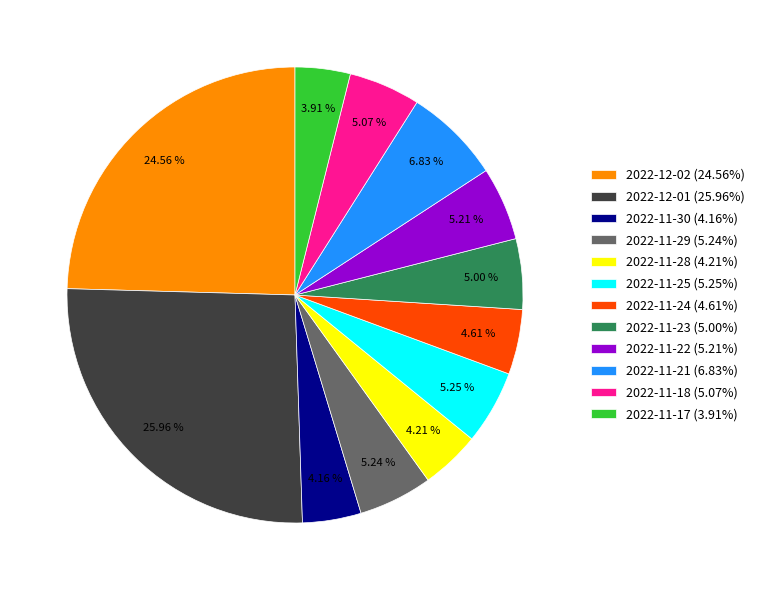

To the nearest percent, what percentage of the pie is 2022-11-29?

5%